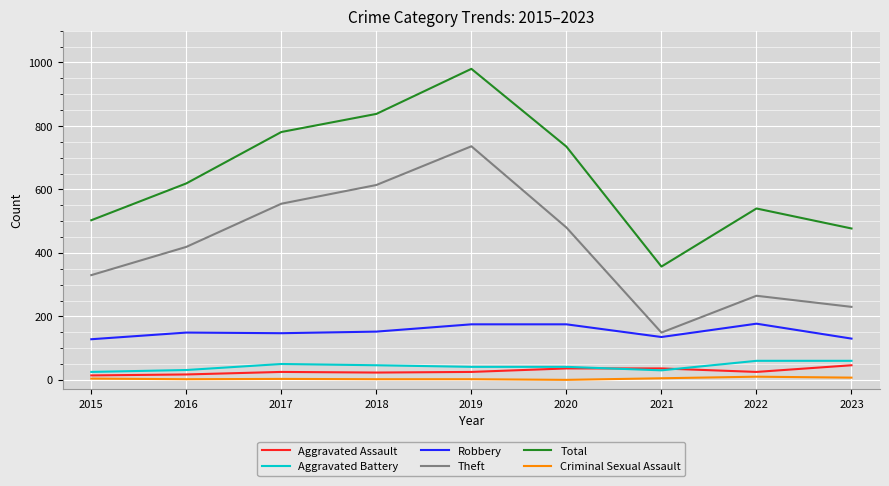

What is the sum of the Total values at 2019 and 2022?

1520